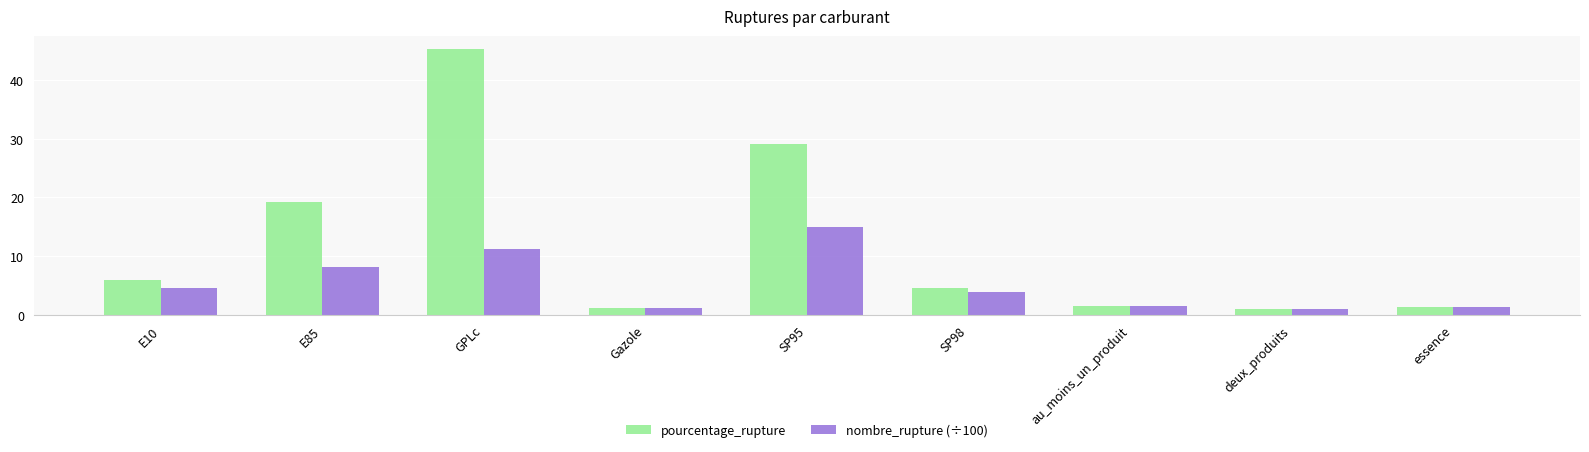

Is it true that pourcentage_rupture equals 29.1 at SP95?

True